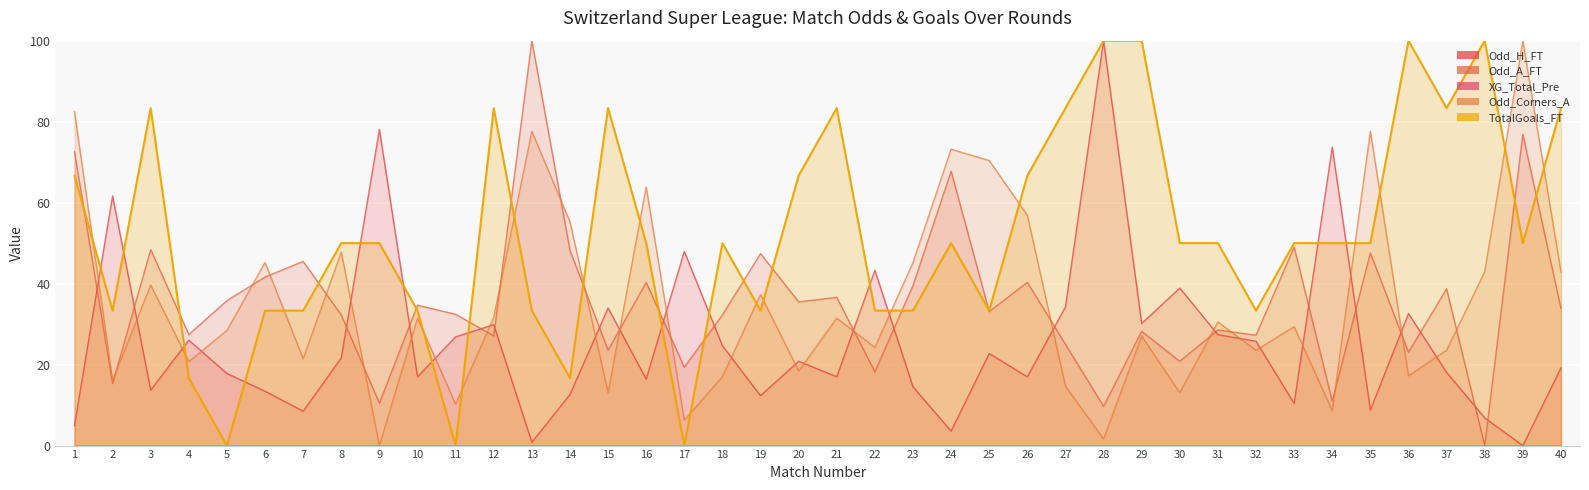

How many data points in Odd_A_FT are above 33?

21